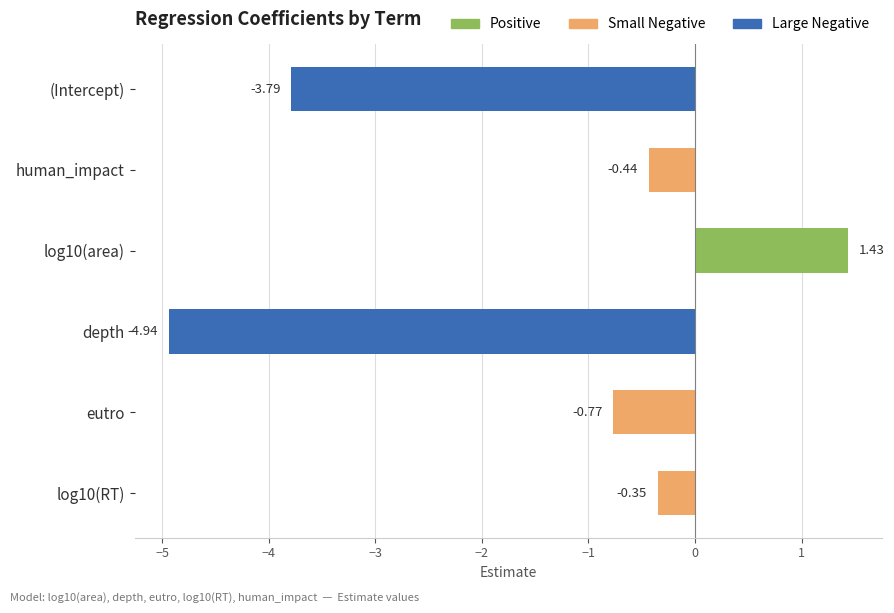

What is the label of the 4th bar from the top?

depth